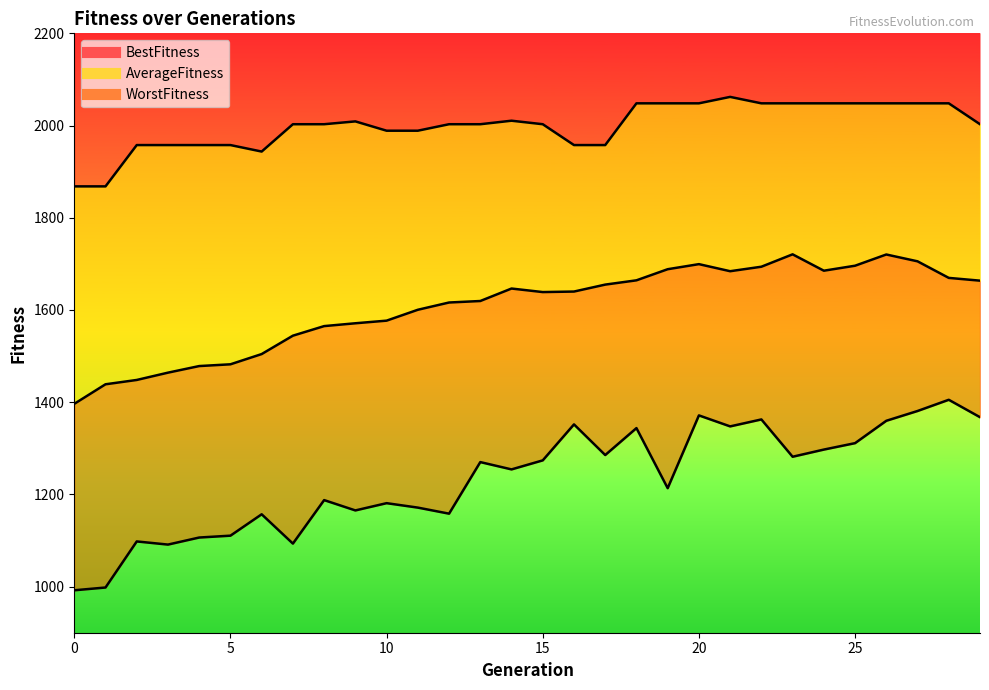

Rank the series by their maximum value, from lowest to highest.

WorstFitness, AverageFitness, BestFitness